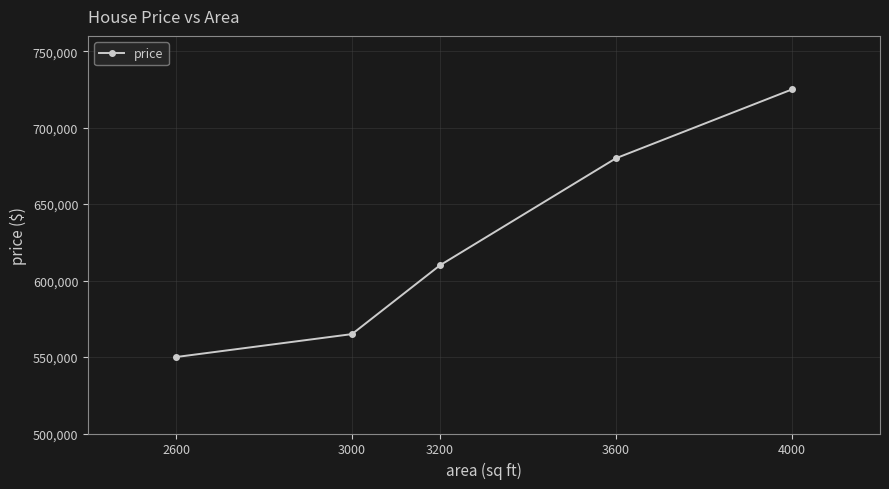

Reading left to right, extract all data points from this chart.

2600=550000	3000=565000	3200=610000	3600=680000	4000=725000